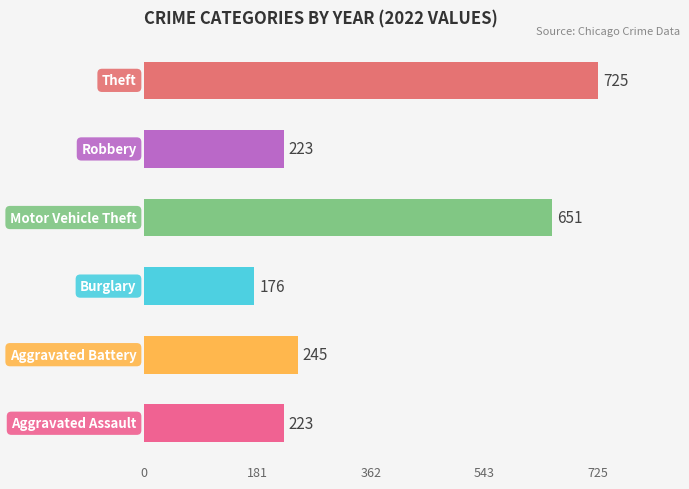

What is the difference between the maximum and second lowest values?

502